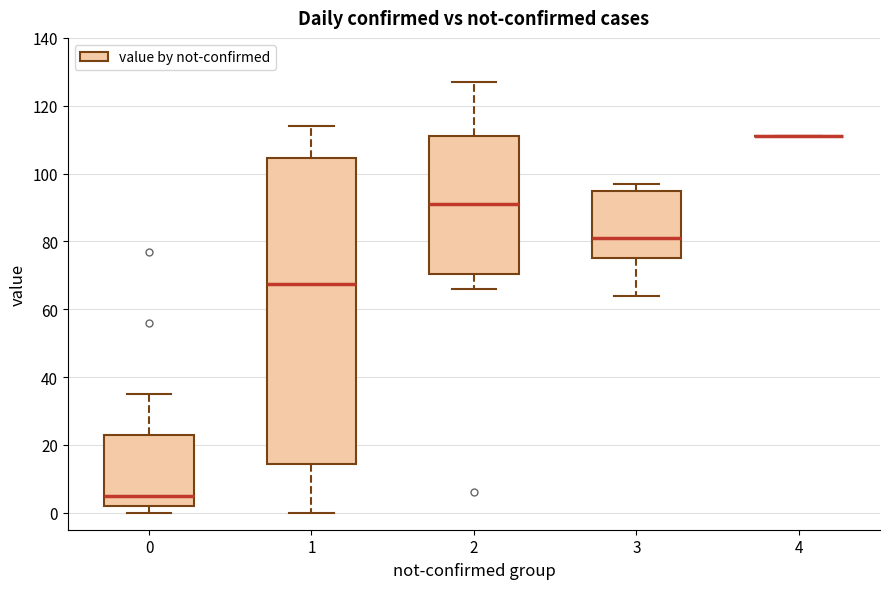

Comparing the boxes themselves (not the whiskers), which one is the tallest?

1